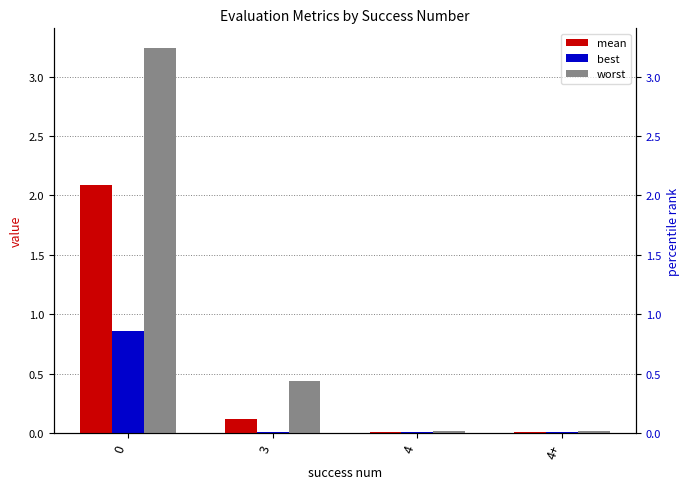

What is the difference between the second highest and second lowest values in the worst series?

0.4